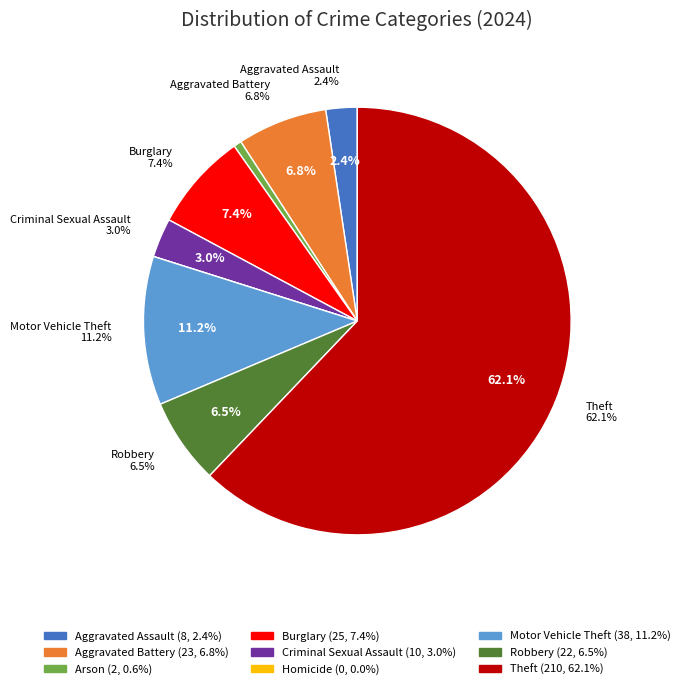

Is it true that Criminal Sexual Assault is 1% of the pie?

False